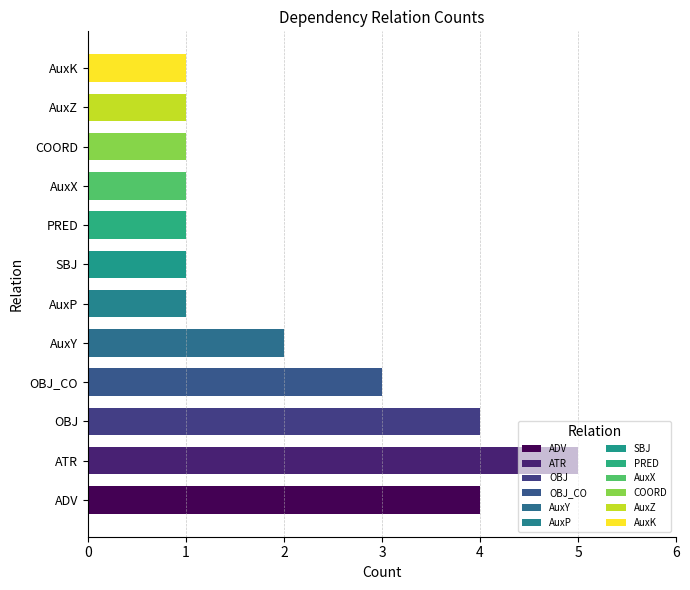

What value does the data have at COORD?

1